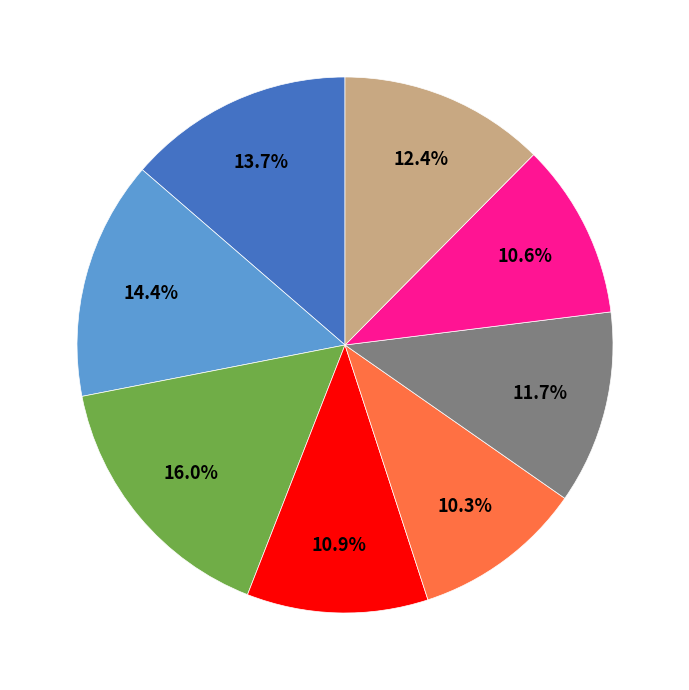

To the nearest percent, what is the difference between the largest and smallest slice percentages?

6%